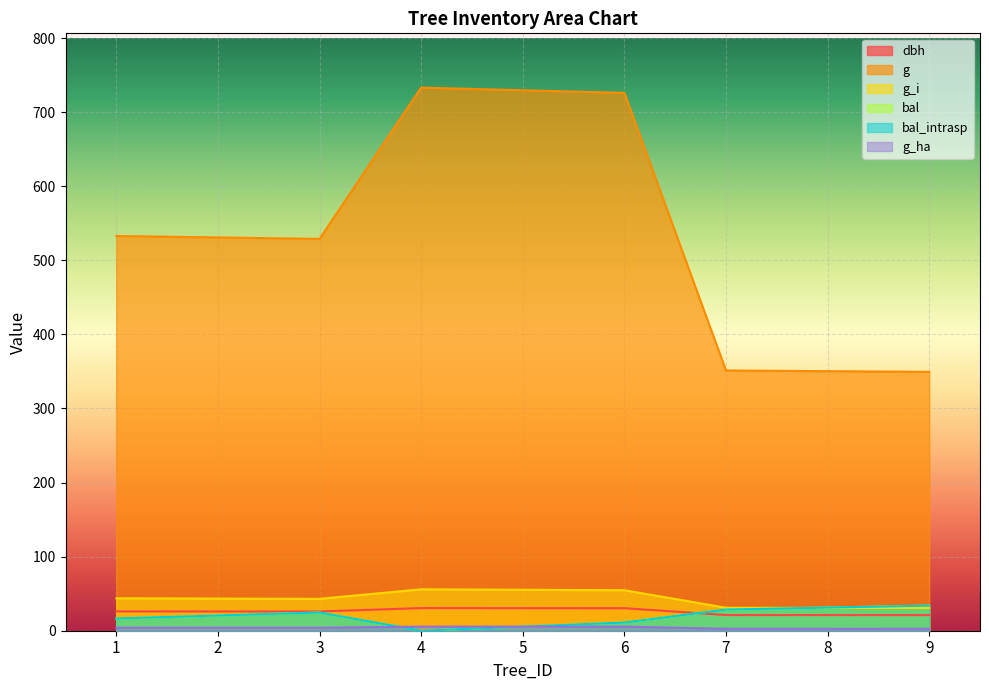

What is the value of the dbh point at the 7th from the left?

21.1